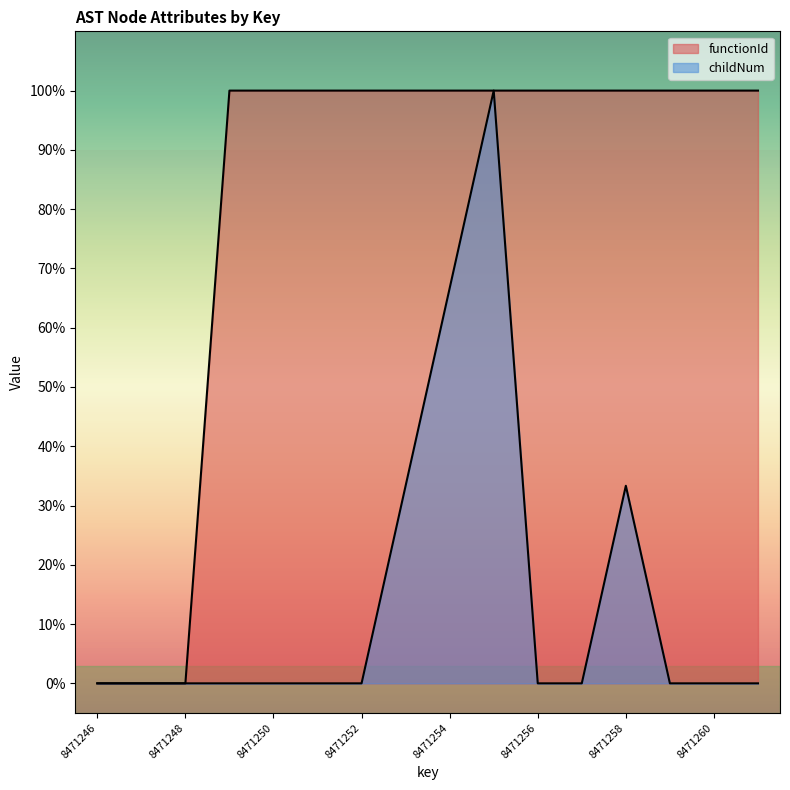

True or false: functionId and childNum cross at least once.

False